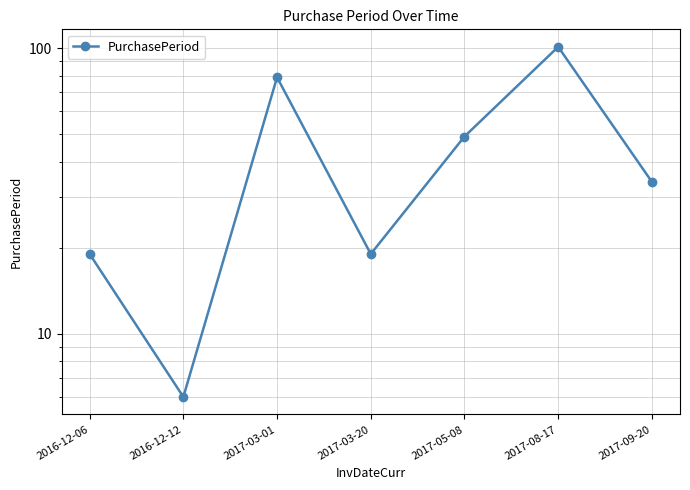

Reading left to right, extract all data points from this chart.

2016-12-06=19	2016-12-12=6	2017-03-01=79	2017-03-20=19	2017-05-08=49	2017-08-17=101	2017-09-20=34